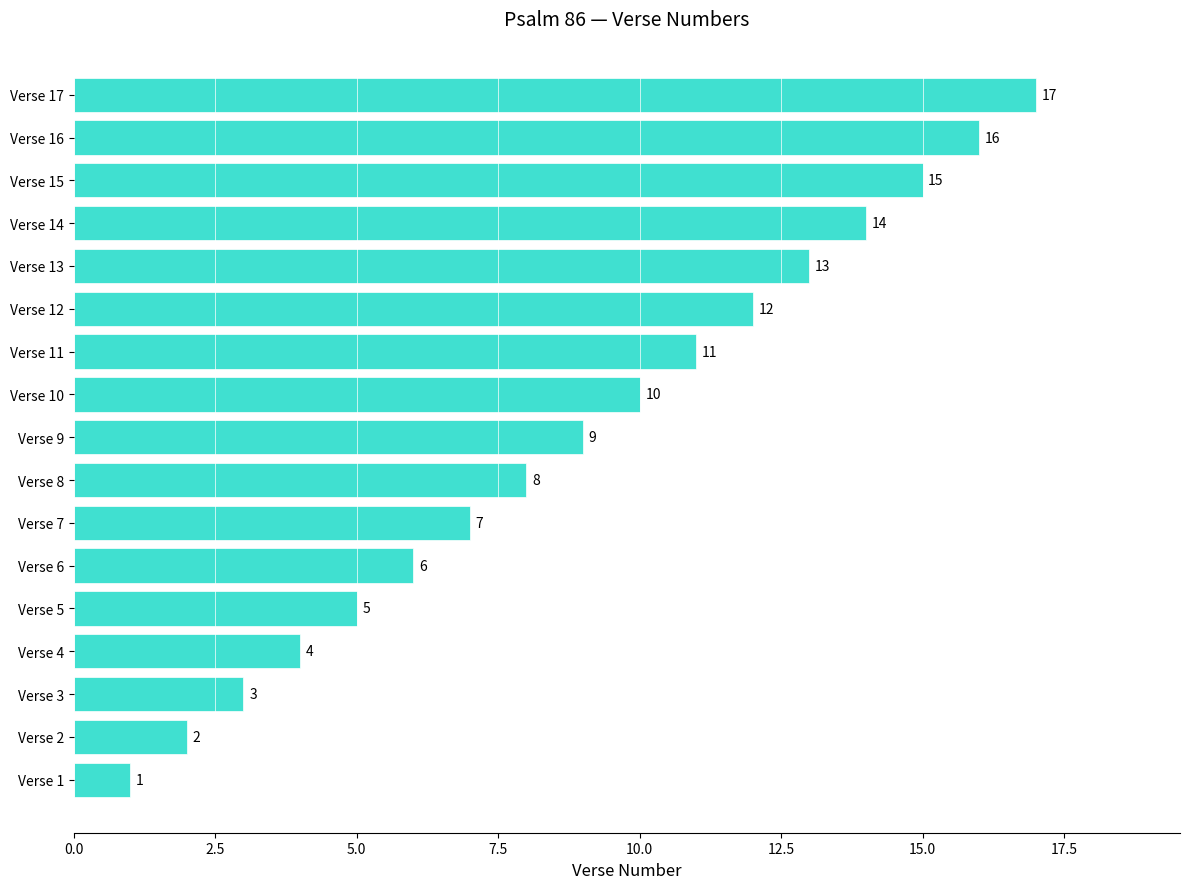

Are the bars grouped side by side (vs. stacked)?

No